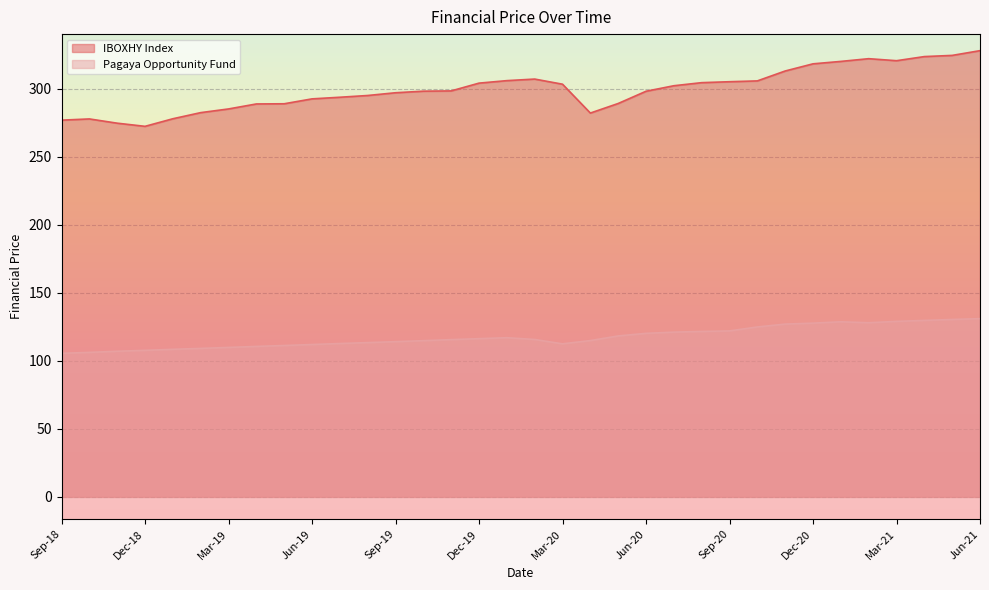

Rank the series by their average value, from lowest to highest.

Pagaya Opportunity Fund, IBOXHY Index